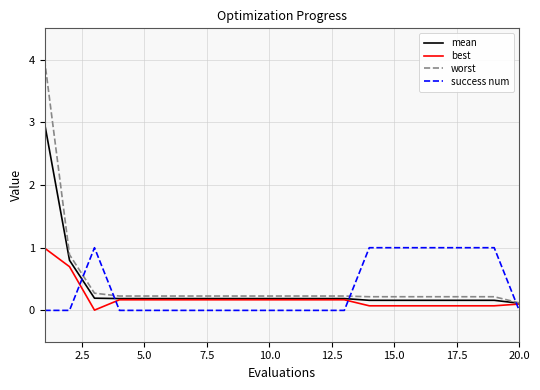

How many times do success num and best cross each other?

4